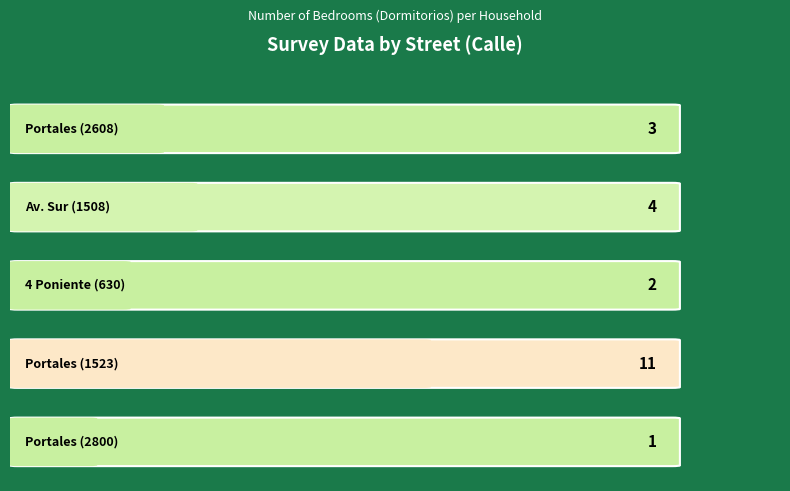

Which label corresponds to the smallest value in the chart?

Portales